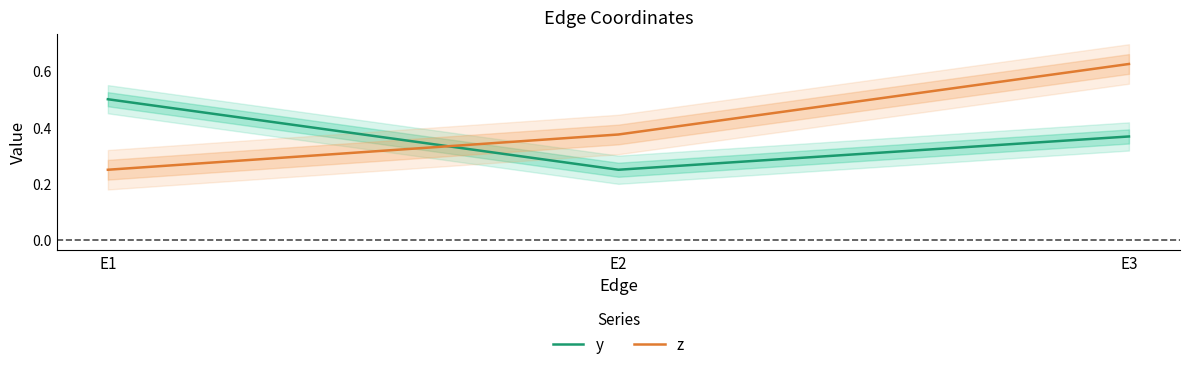

Rank the series by their average value, from lowest to highest.

y, z